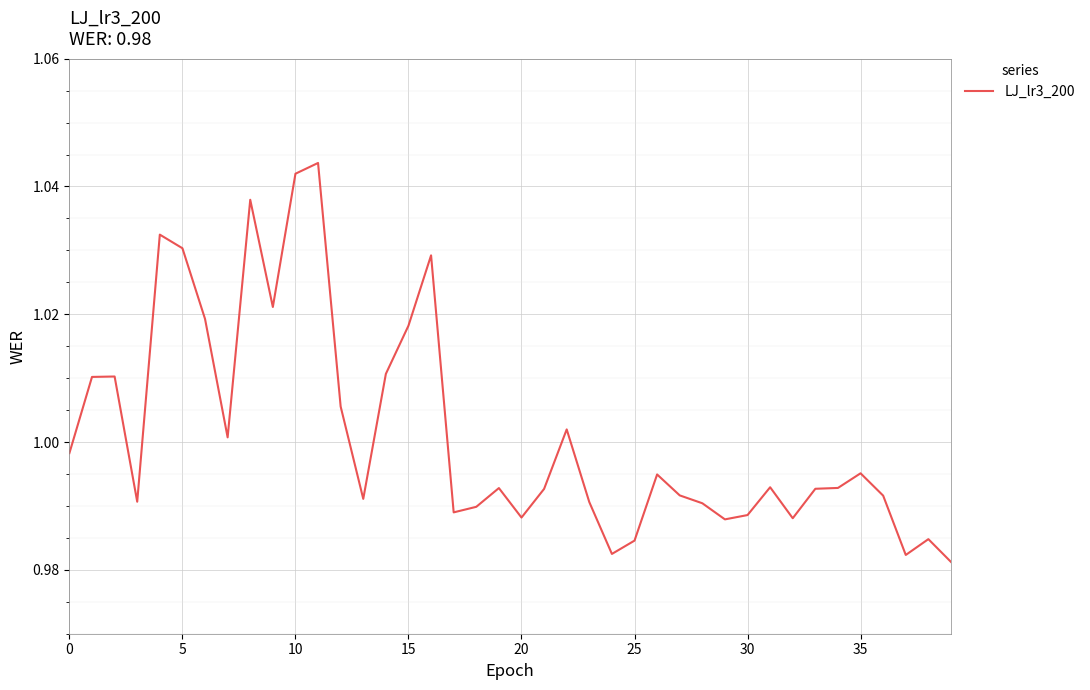

True or false: the data has more than 2 interior local peaks.

True